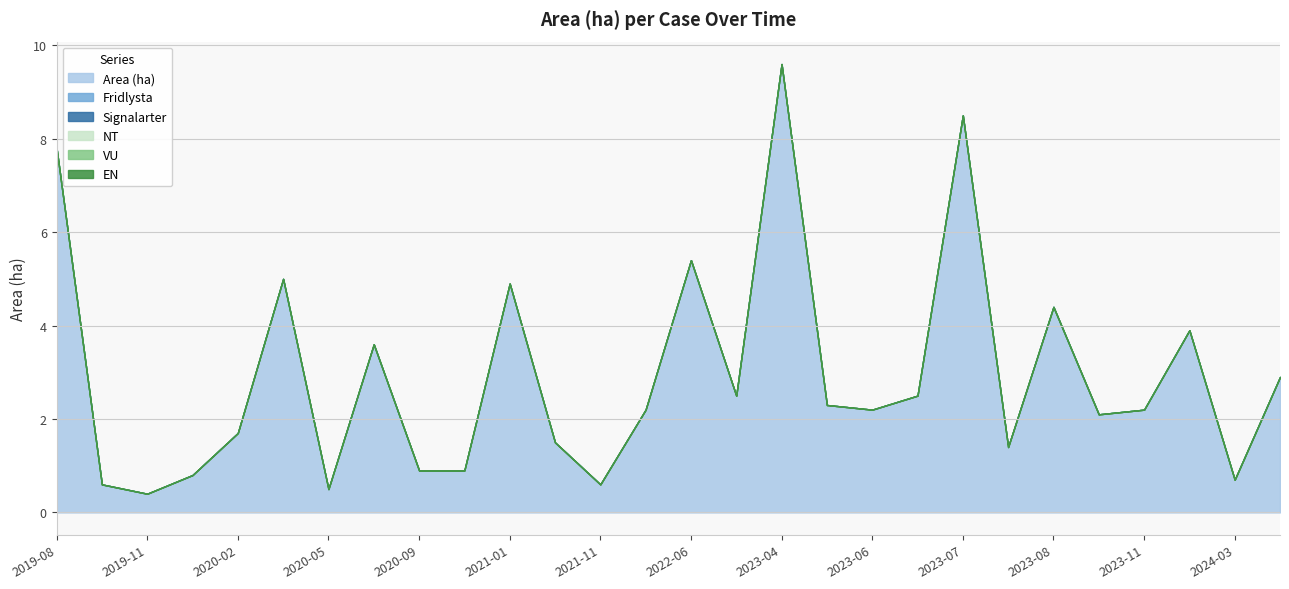

Is it true that Area (ha) equals 0.5 at 2020-05?

True